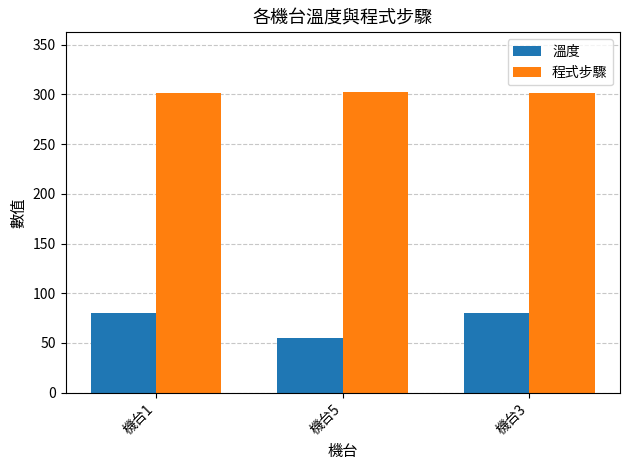

What is the sum of the 溫度 values at 機台3 and 機台1?

160